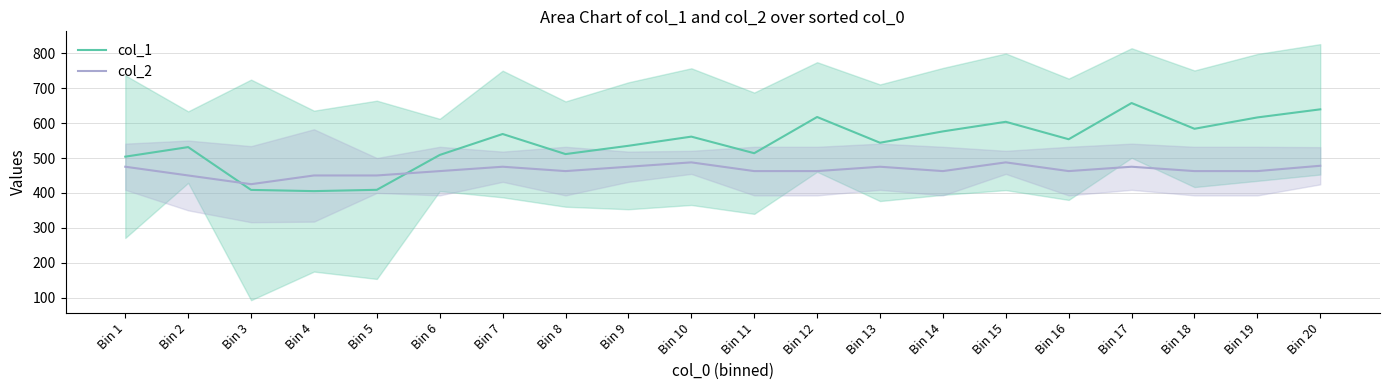

Is the value of col_2 at Bin 5 greater than the value of col_1 at Bin 18?

No